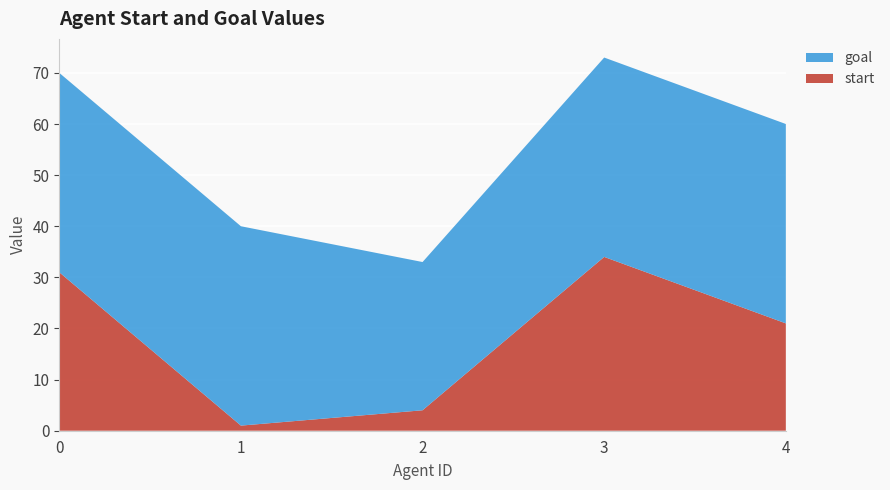

Reading left to right, transcribe all the data shown in this chart.

start: 0=31	1=1	2=4	3=34	4=21
goal: 0=39	1=39	2=29	3=39	4=39